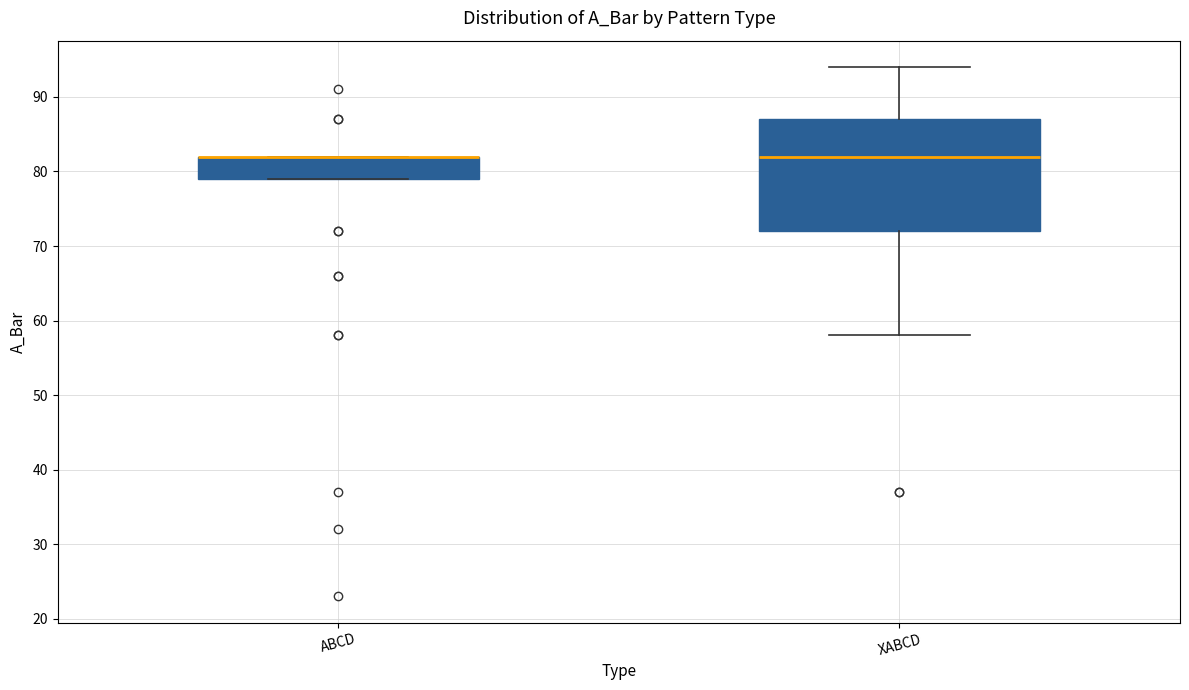

Reading left to right, transcribe this box plot: for each box, give where its median line is, the range the box spans, and where its two whiskers end, as read against the y-axis. The values are not printed on the chart, so give them approximately, as read against the axis.

ABCD: median 82 (drawn on the box's upper edge), box 79 to 82, whiskers 79 to 82
XABCD: median 82, box 72 to 87, whiskers 58 to 94